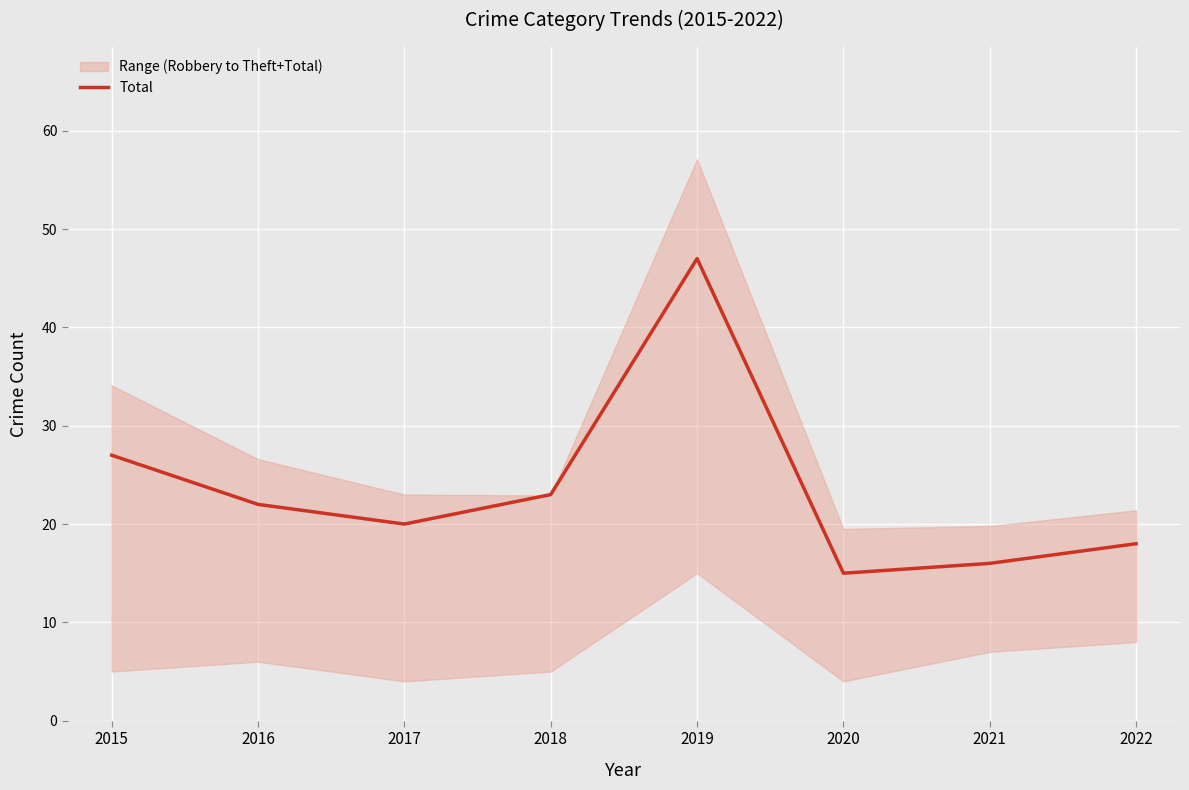

List the labels in order of value, smallest first.

2020, 2021, 2022, 2017, 2016, 2018, 2015, 2019